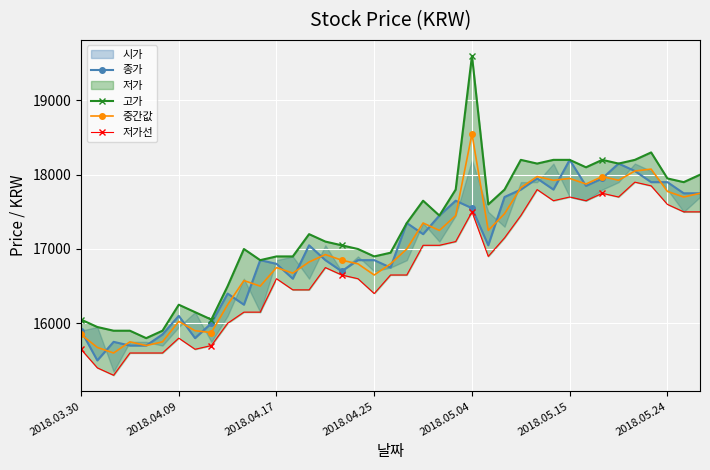

What is the difference between the maximum and second lowest values in the 종가 series?

2500